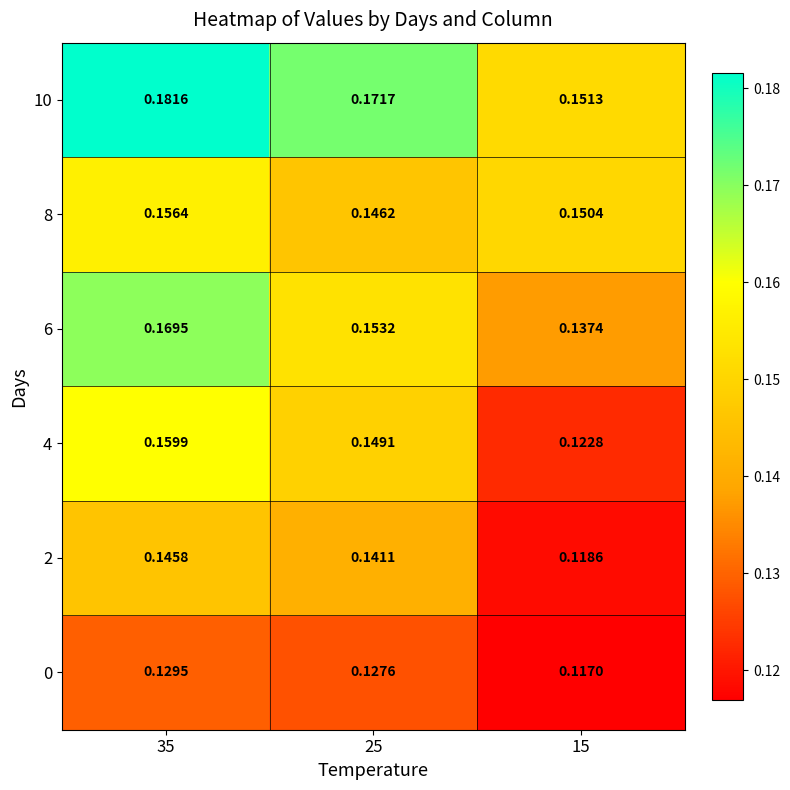

Reading left to right, transcribe all the data shown in this chart.

0: 35=0.1	25=0.1	15=0.1
2: 35=0.1	25=0.1	15=0.1
4: 35=0.2	25=0.1	15=0.1
6: 35=0.2	25=0.2	15=0.1
8: 35=0.2	25=0.1	15=0.2
10: 35=0.2	25=0.2	15=0.2